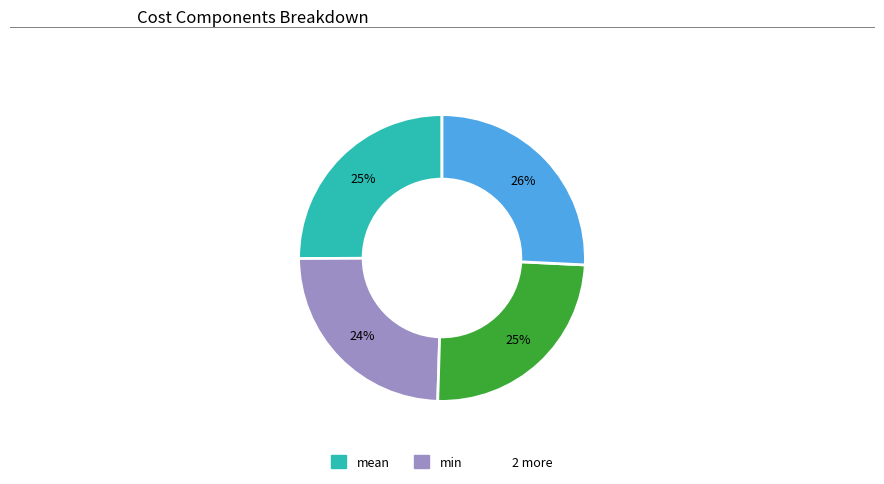

To the nearest percent, what is the average slice percentage?

25%